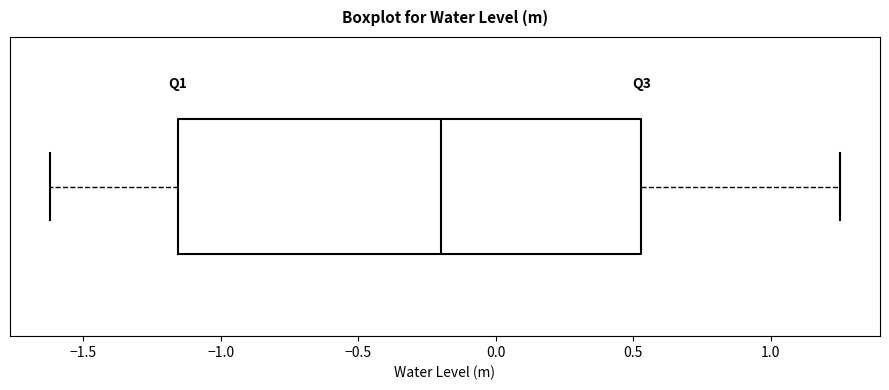

Transcribe this box plot: give where the median line is, the range the box spans, and where the two whiskers end, as read against the x-axis. The values are not printed on the chart, so give them approximately, as read against the axis.

median -0.20, box -1.15 to 0.55, whiskers -1.60 to 1.25